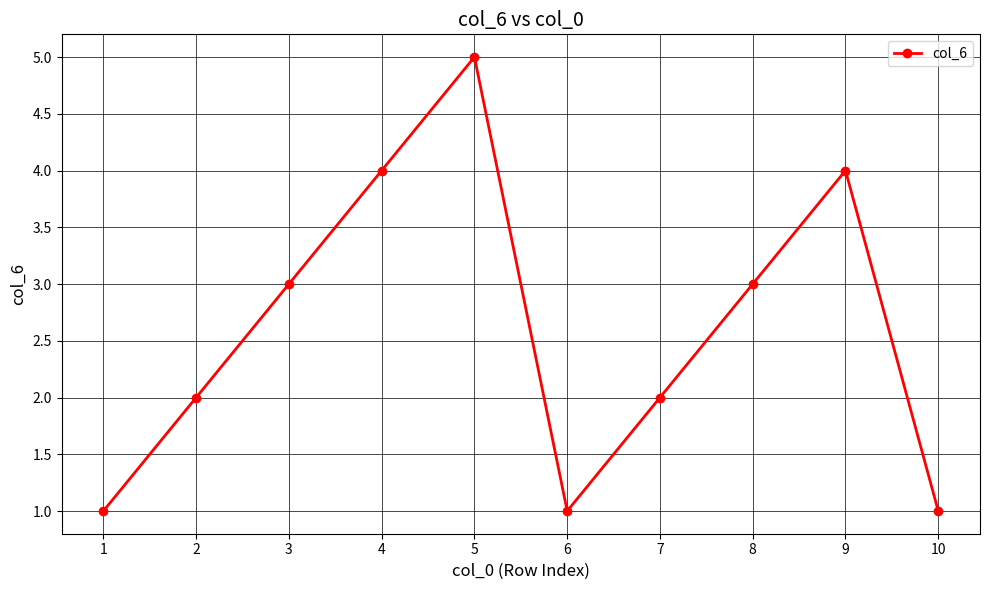

How many distinct data groups are displayed?

1